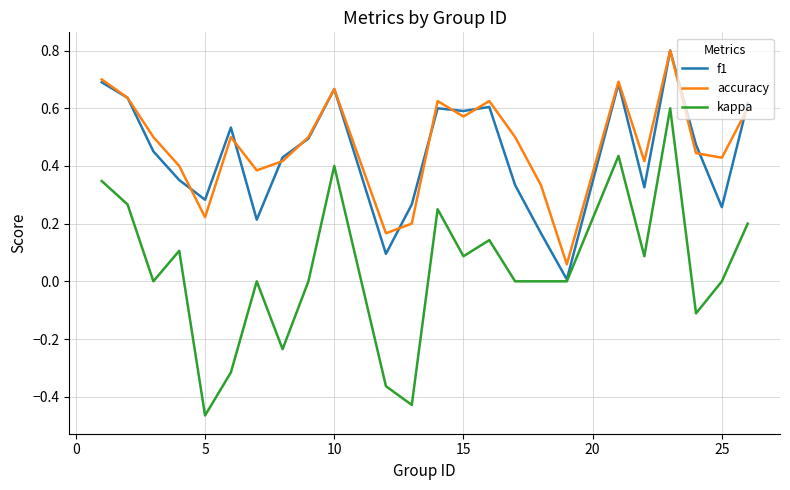

Which series has the widest spread of values?

kappa